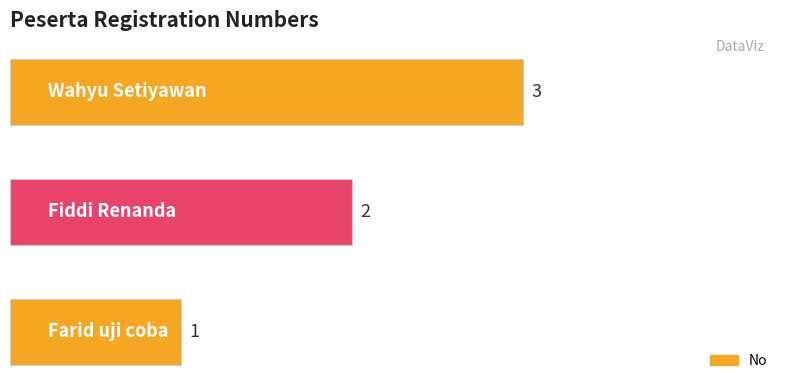

Are the bars horizontal?

Yes